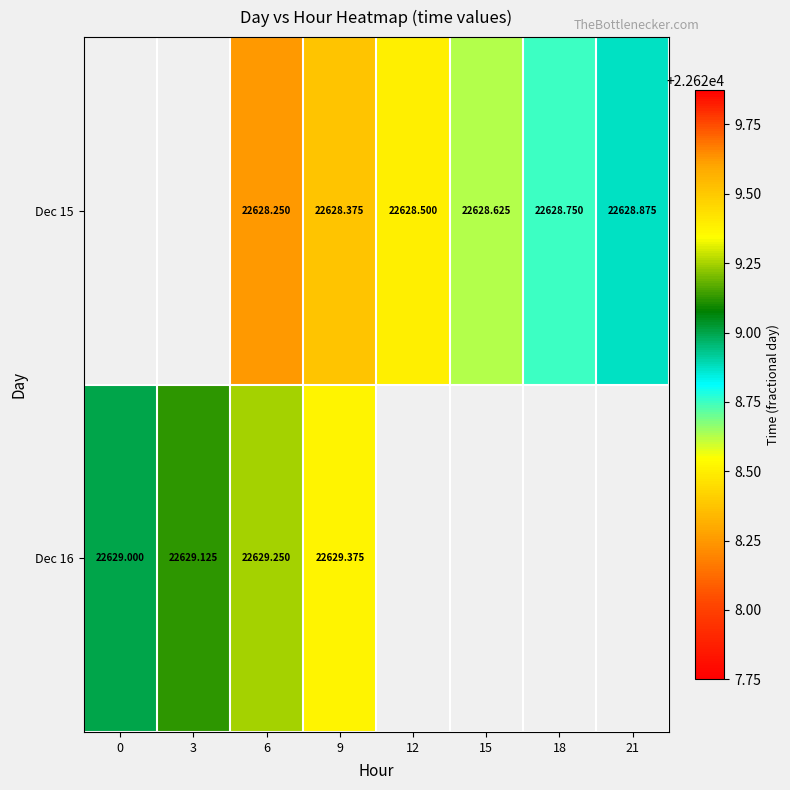

Is the value of Dec 15 at 6 greater than the value of Dec 16 at 0?

No